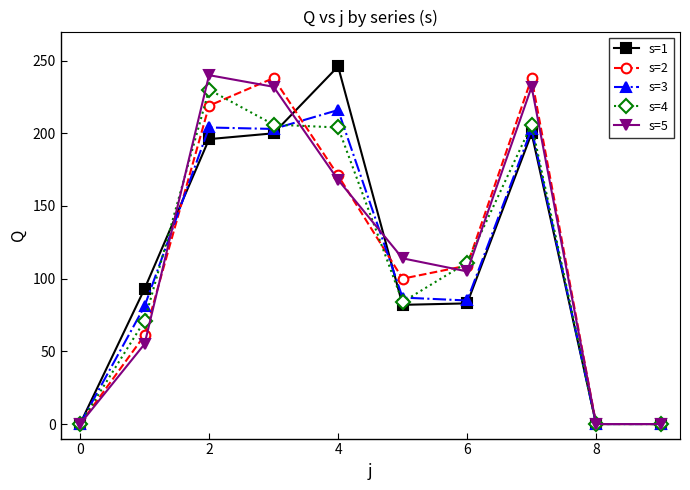

What is the value of the s=3 point at the 8th from the left?

203